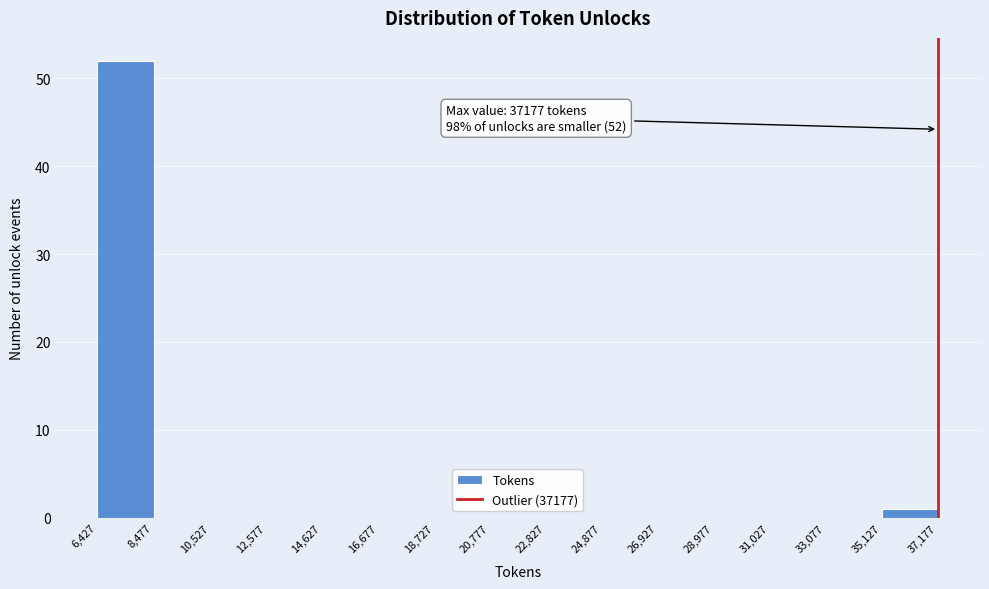

Over which range of the x-axis is the bar tallest?

6,427 to 8,477